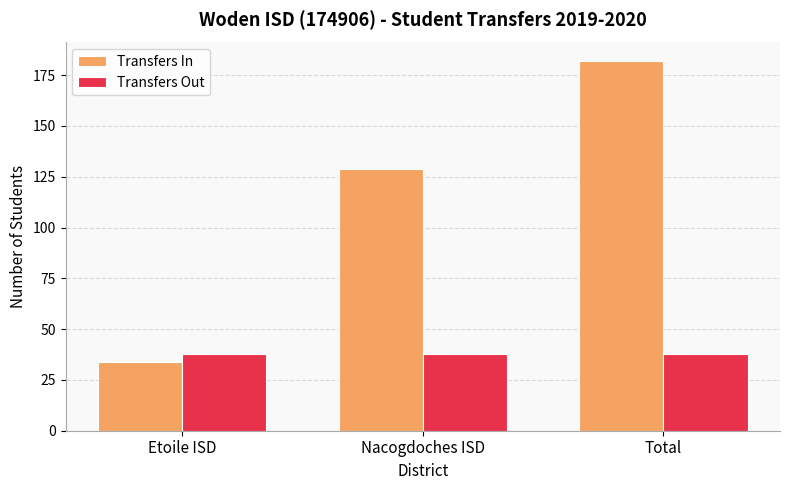

How many bars are there in each group?

2